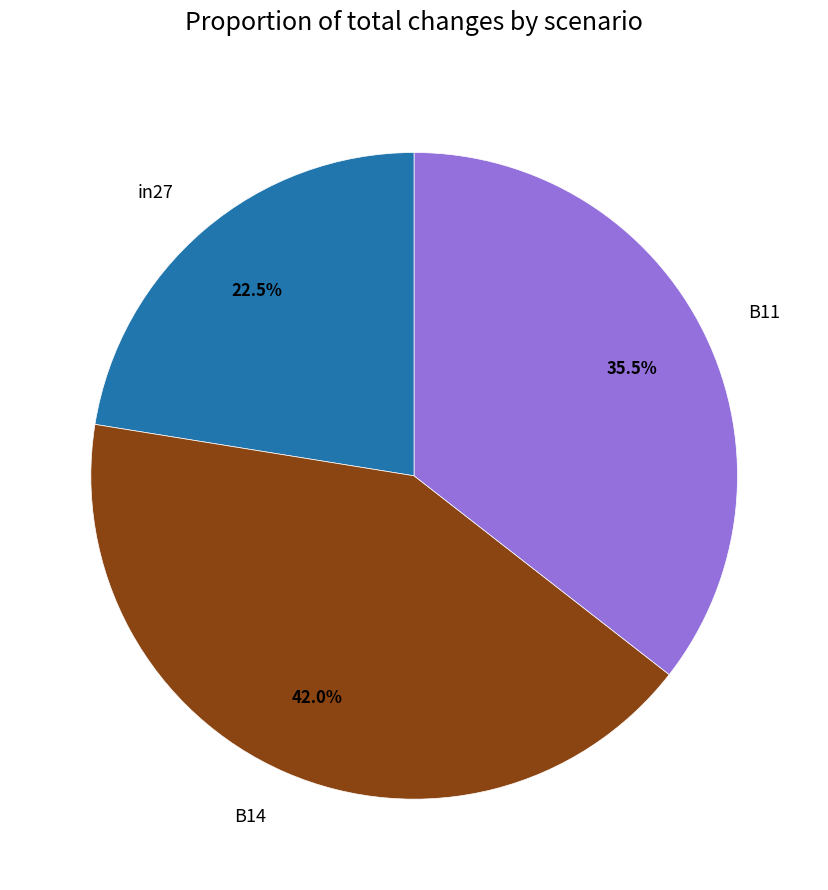

Rank the categories by value from lowest to highest.

in27, B11, B14